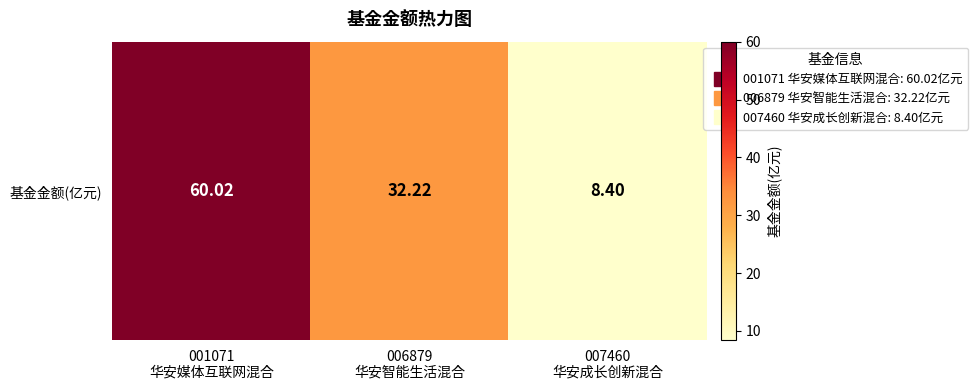

Reading left to right, extract all data points from this chart.

60.0	32.2	8.4